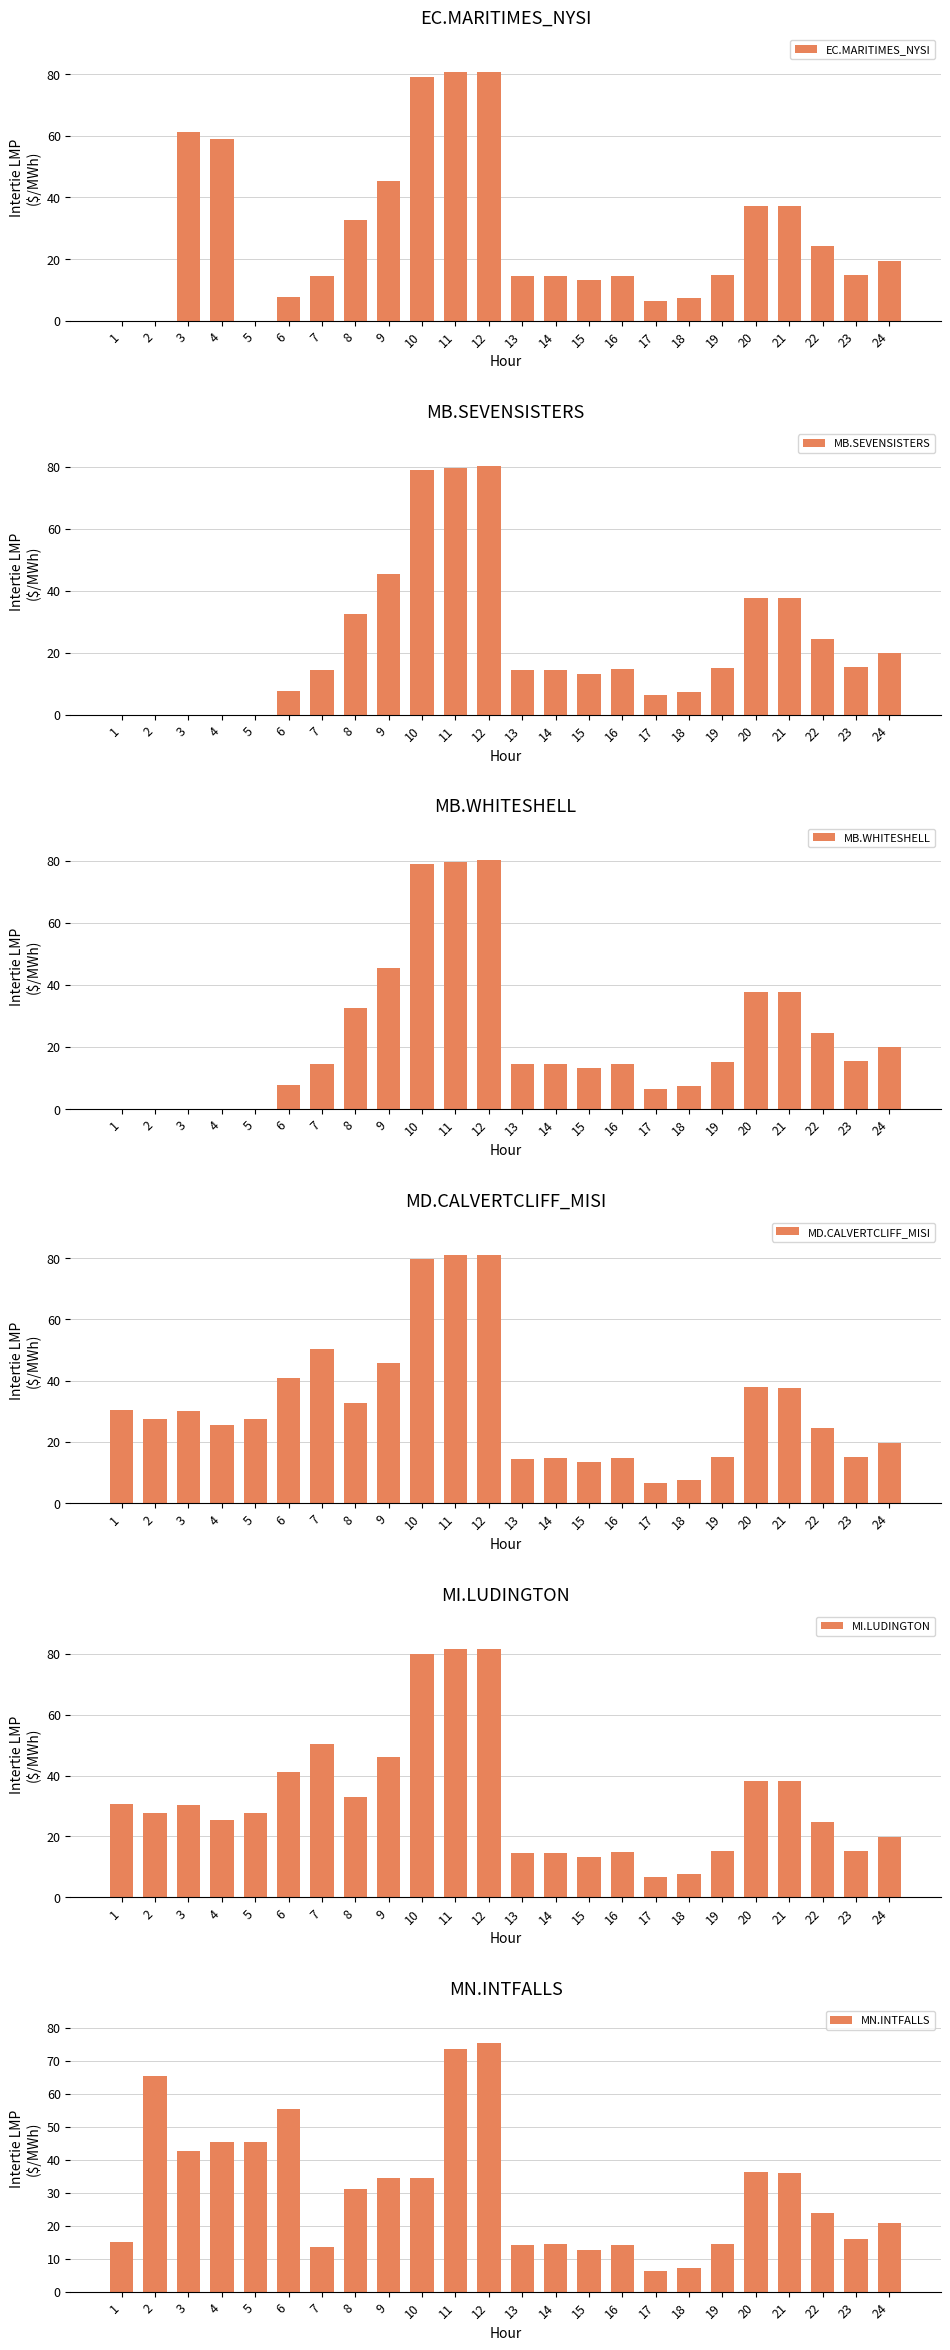

What is the difference between the highest and lowest values at 2?

65.5